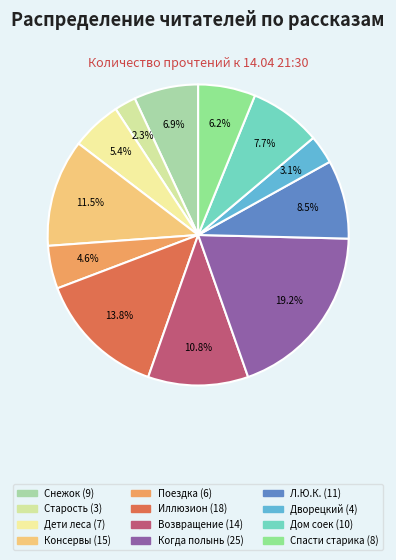

Rank the categories by value from highest to lowest.

Когда зацветает полынь, Иллюзион, Консервы, Возвращение домой в СССР, Л.Ю.К. - я не совсем твой отец., Дом соек, Снежок, переживший лето, Спасти старика, Дети священного леса, Поездка, Поющий дворецкий, Старость приходит одна